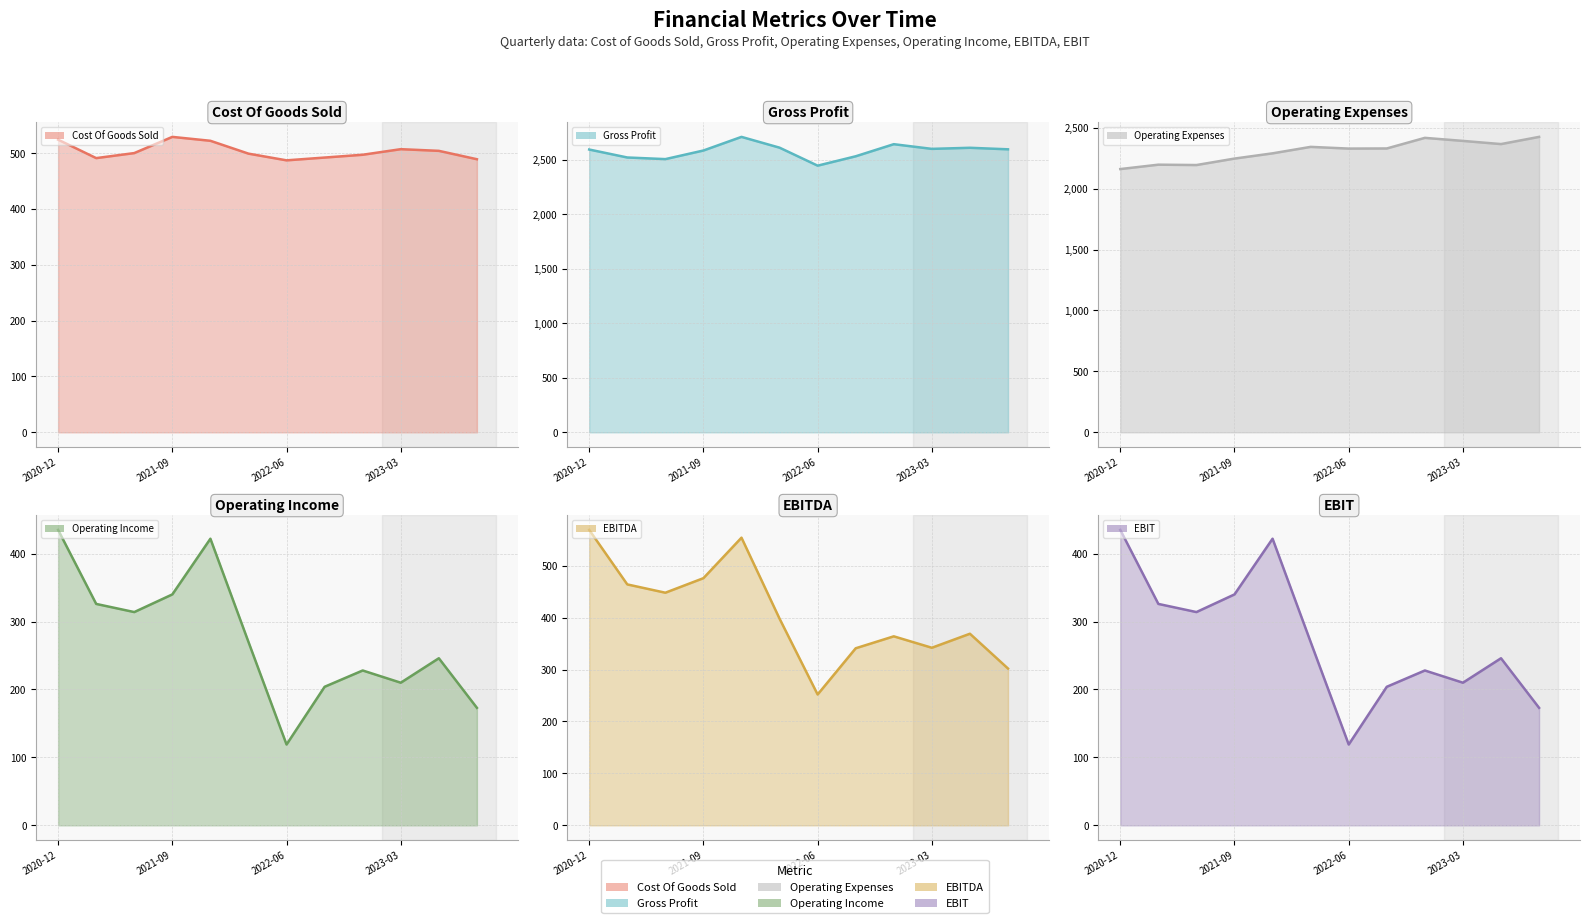

What are all the series names shown in the legend?

Cost Of Goods Sold, Gross Profit, Operating Expenses, Operating Income, EBITDA, EBIT